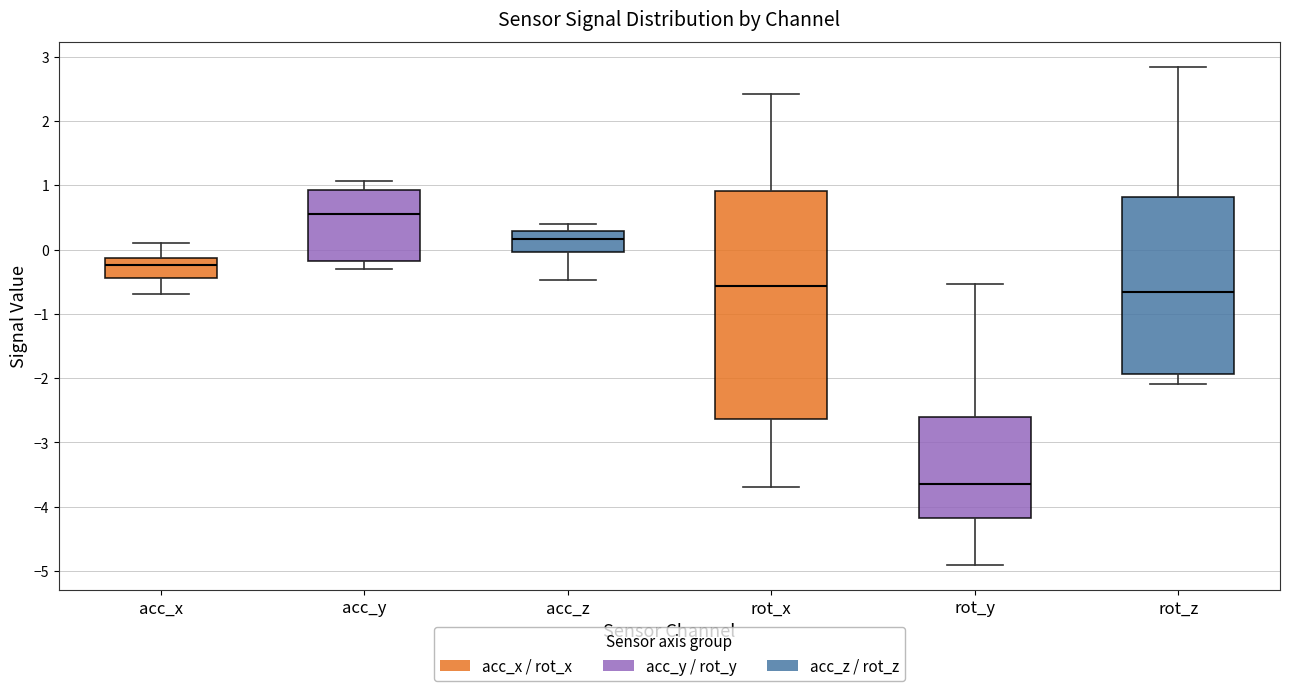

Reading left to right, transcribe this box plot: for each box, give where its median line is, the range the box spans, and where its two whiskers end, as read against the y-axis. The values are not printed on the chart, so give them approximately, as read against the axis.

acc_x: median -0.2, box -0.4 to -0.1, whiskers -0.7 to 0.1
acc_y: median 0.5, box -0.2 to 0.9, whiskers -0.3 to 1.1
acc_z: median 0.2, box 0.0 to 0.3, whiskers -0.5 to 0.4
rot_x: median -0.6, box -2.6 to 0.9, whiskers -3.7 to 2.4
rot_y: median -3.6, box -4.2 to -2.6, whiskers -4.9 to -0.5
rot_z: median -0.7, box -1.9 to 0.8, whiskers -2.1 to 2.8